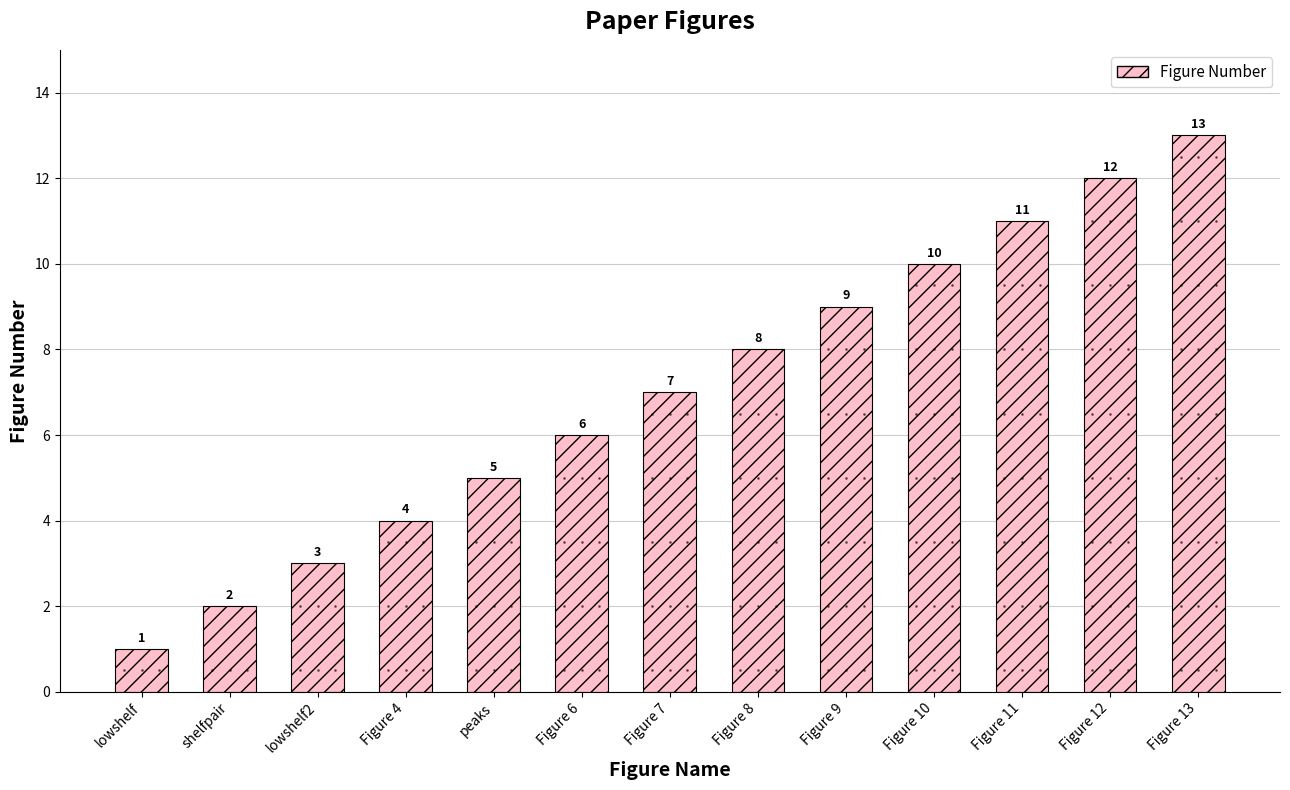

The value at lowshelf2 is 4. True or false?

False